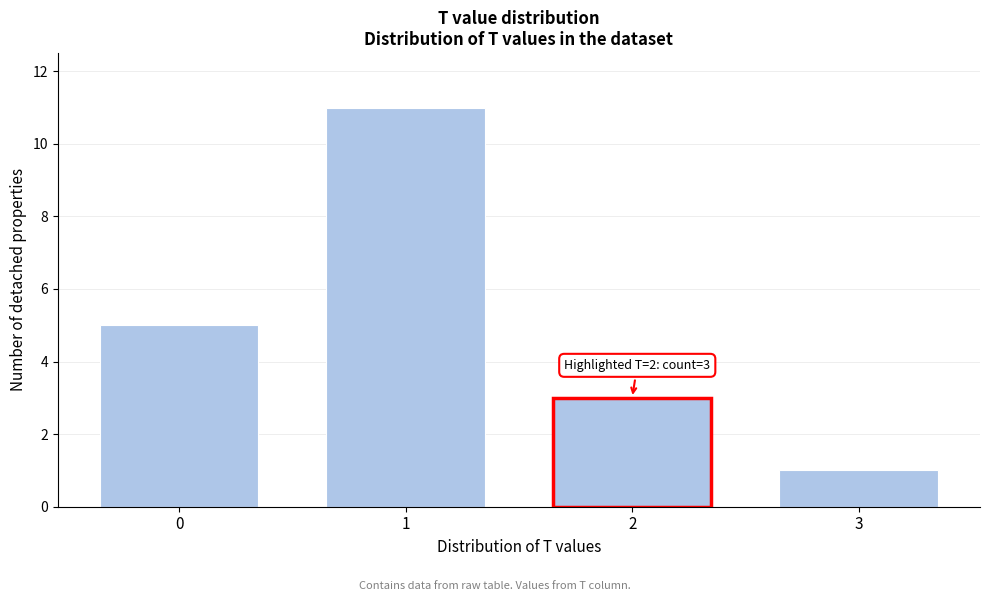

Reading right to left, list all the values displayed in this chart.

3=1	2=3	1=11	0=5